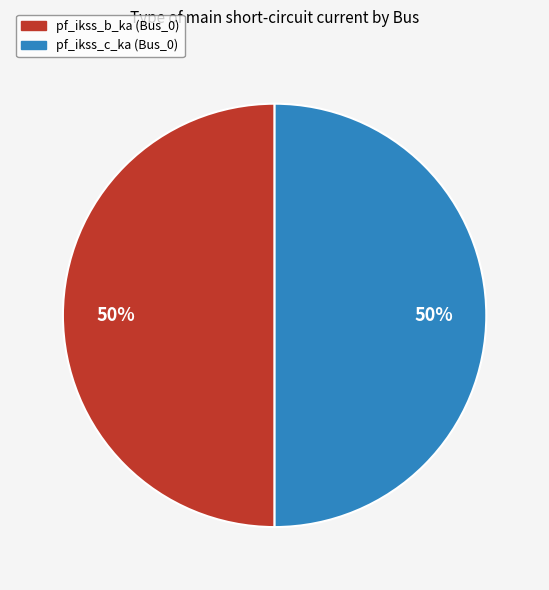

To the nearest percent, what is the average slice percentage?

50%